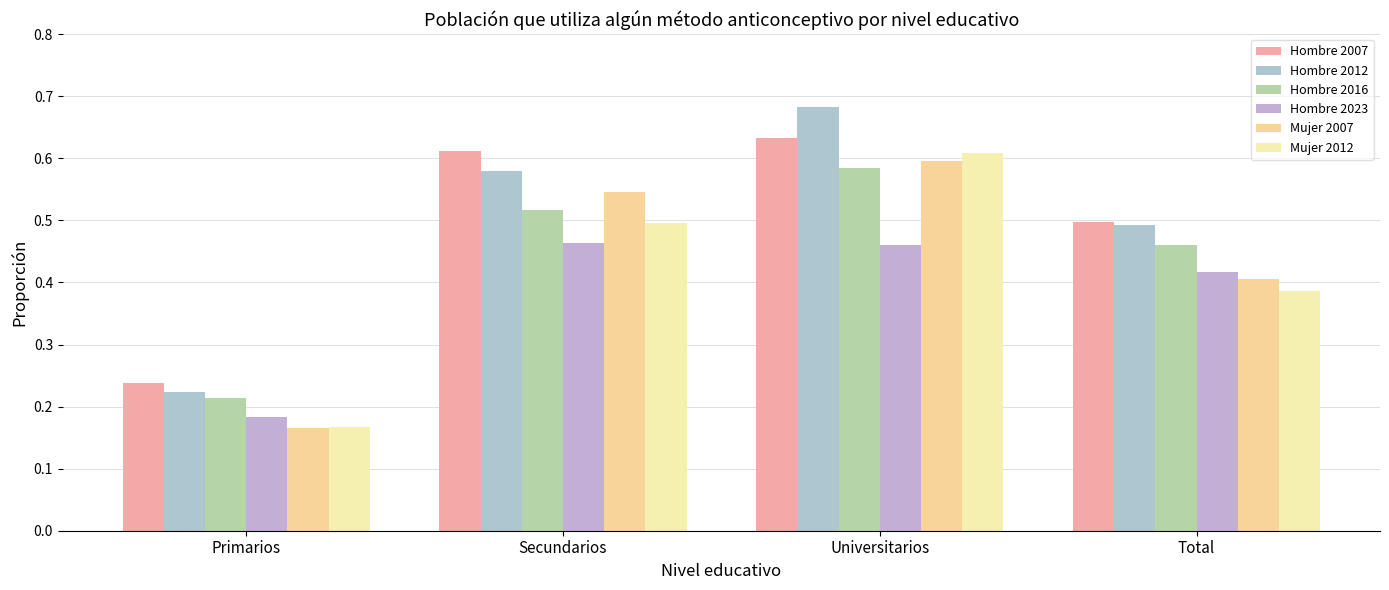

Reading right to left, transcribe all the data shown in this chart.

Hombre 2007: 0.5	0.6	0.6	0.2
Hombre 2012: 0.5	0.7	0.6	0.2
Hombre 2016: 0.5	0.6	0.5	0.2
Hombre 2023: 0.4	0.5	0.5	0.2
Mujer 2007: 0.4	0.6	0.5	0.2
Mujer 2012: 0.4	0.6	0.5	0.2